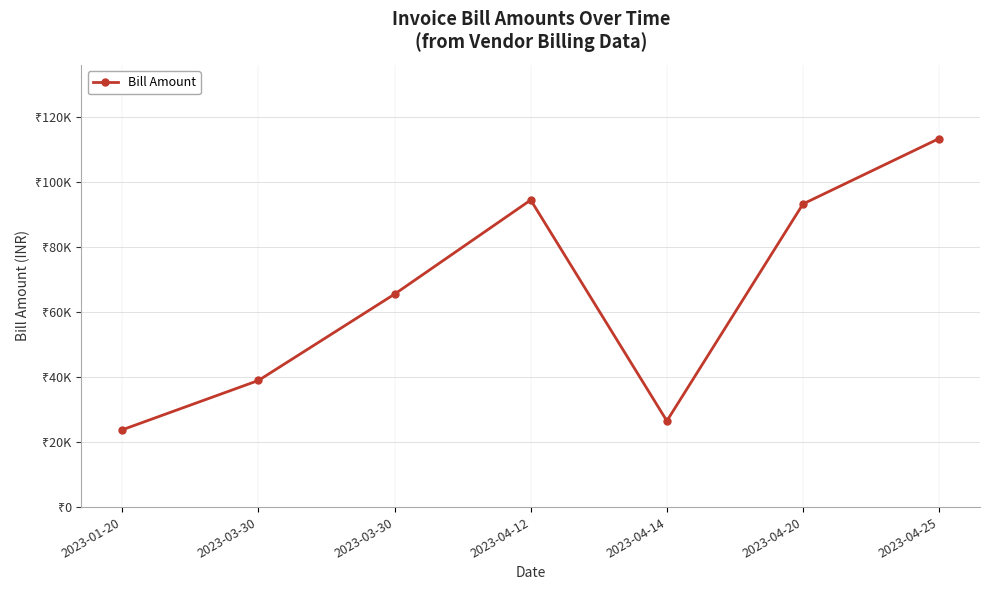

Is this an area chart (filled region under the line)?

No